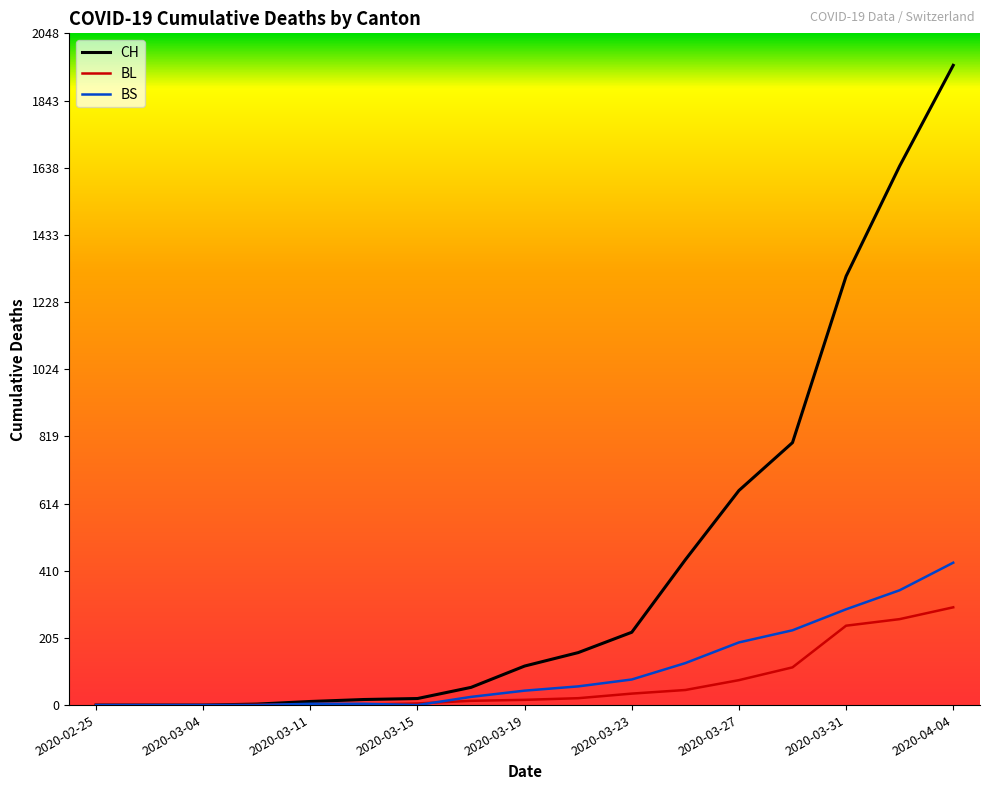

What are all the series names shown in the legend?

CH, BL, BS